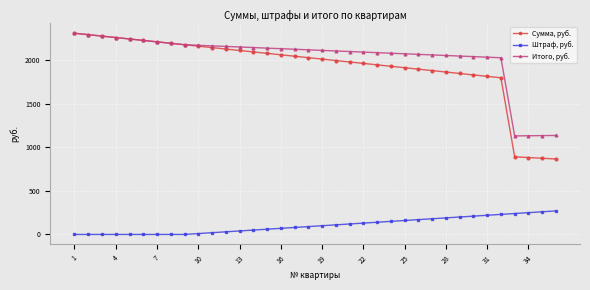

True or false: Штраф, руб. and Сумма, руб. cross at least once.

False